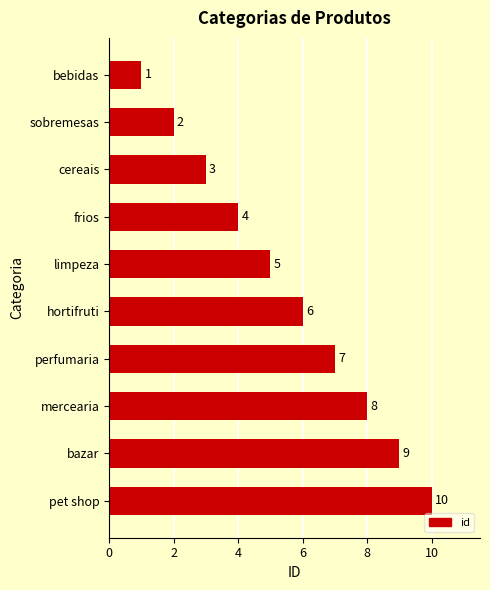

Does the chart contain stacked bars?

No